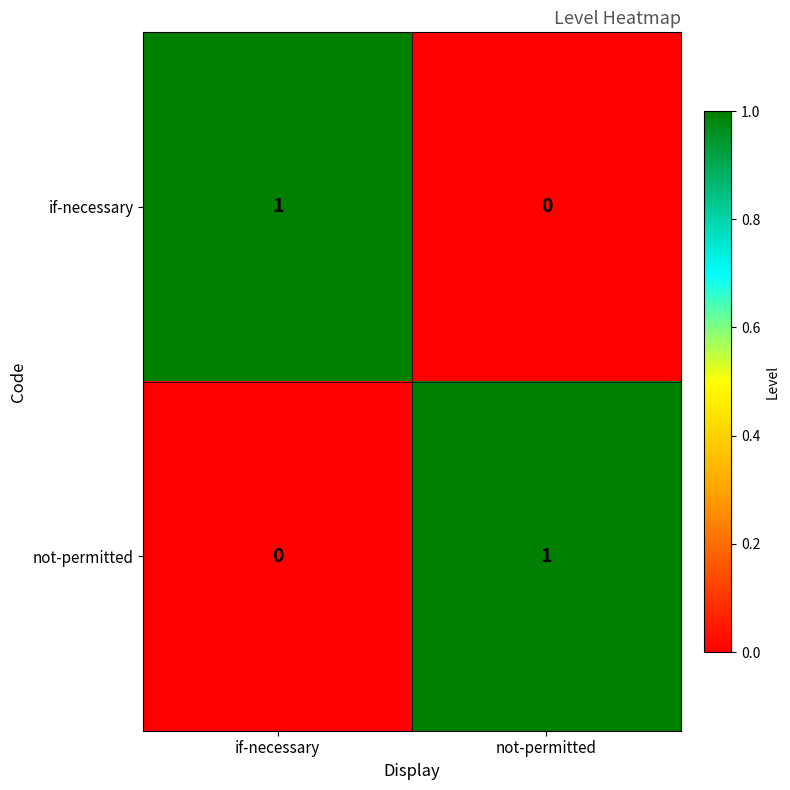

Which category has the lowest value in the not-permitted series?

if-necessary